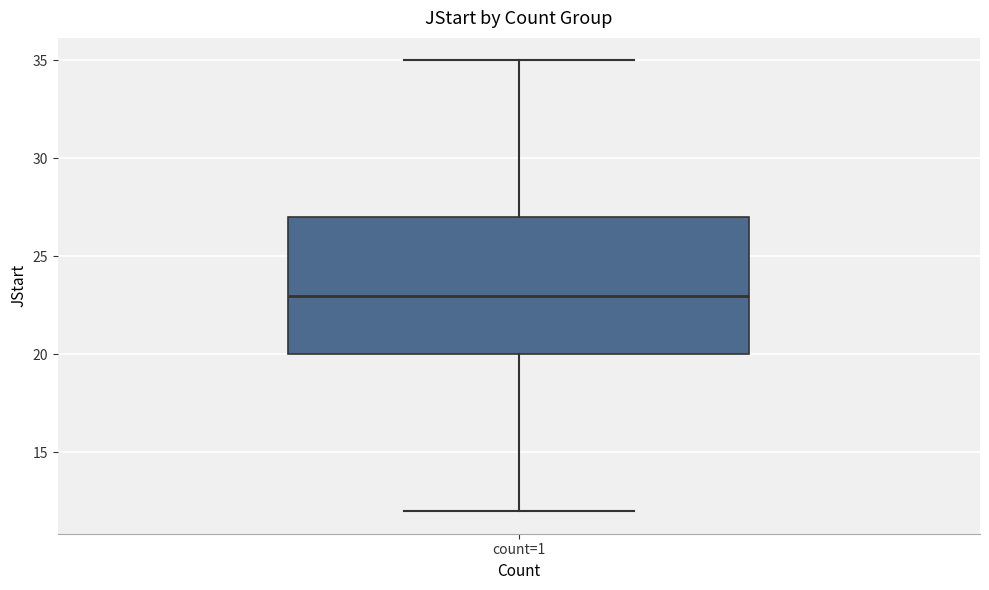

Where does the median line of the box for count=1 sit on the y-axis? The values are not printed on the chart, so give them approximately, as read against the axis.

23